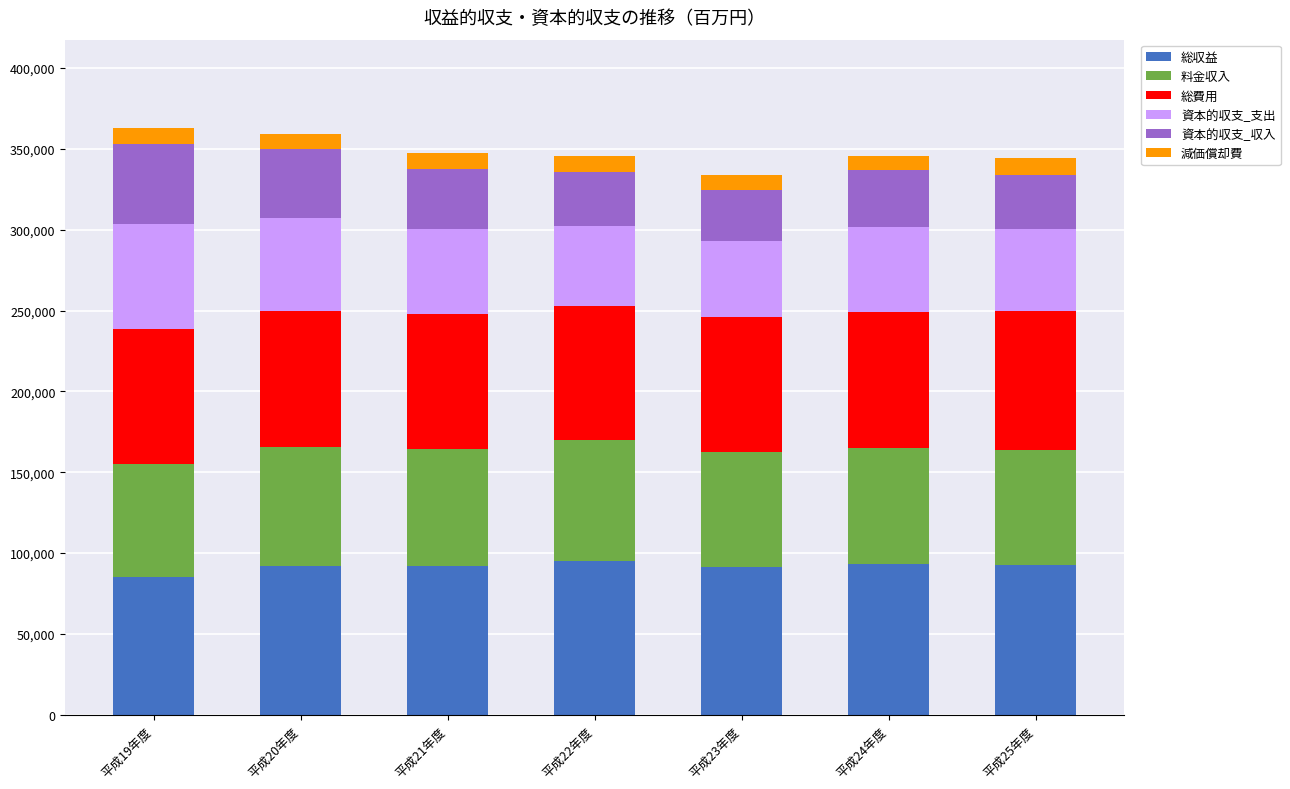

What is the total value across all series at 平成19年度?

363025